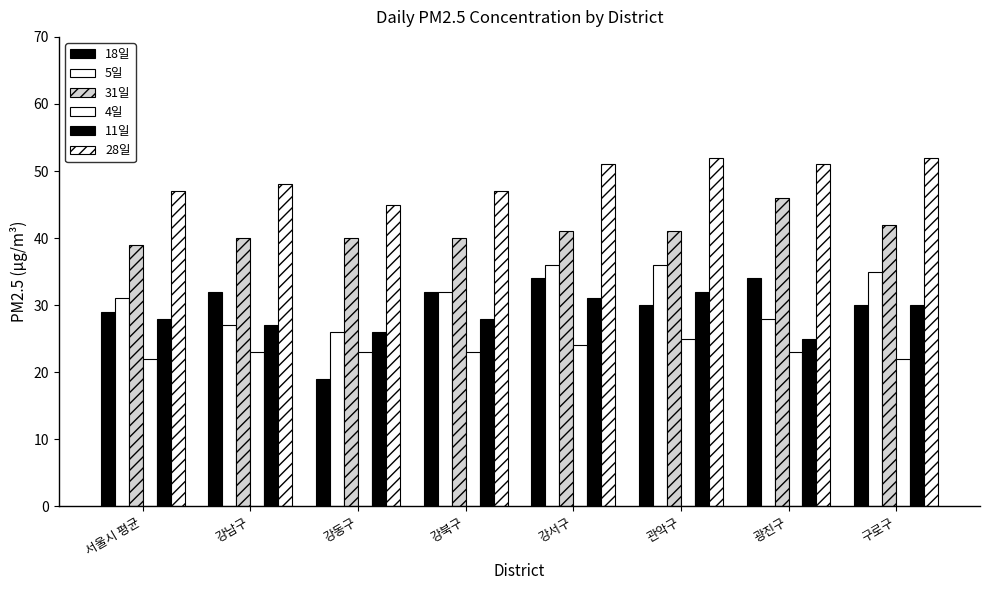

At which label does 11일 first exceed 28?

강서구